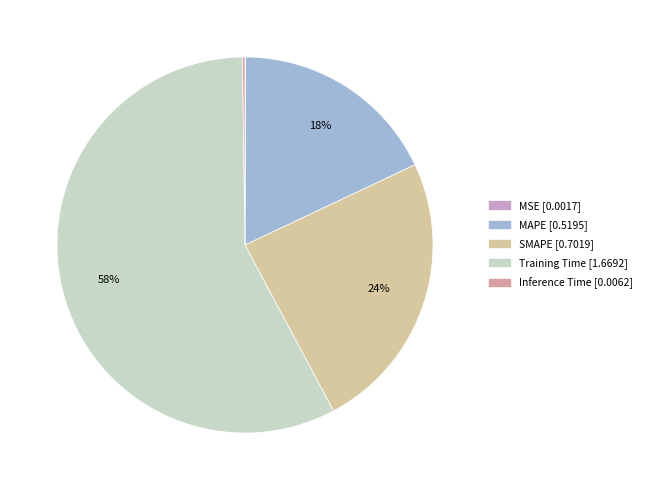

Which category accounts for the majority?

Training Time